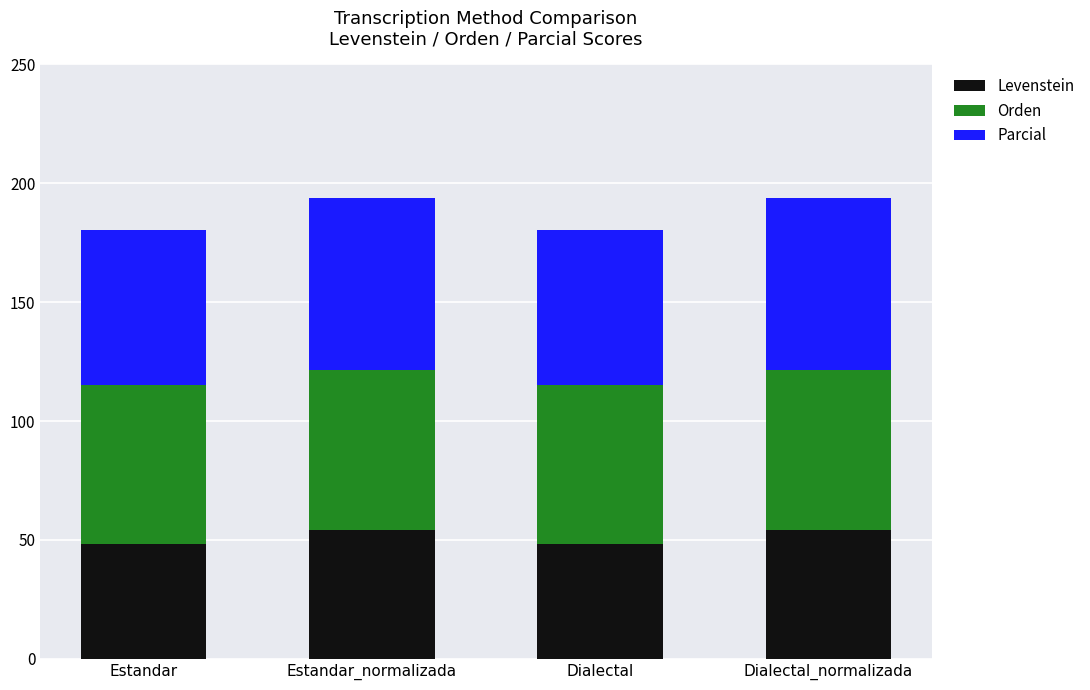

What is the total value across all series at Dialectal_normalizada?

193.6